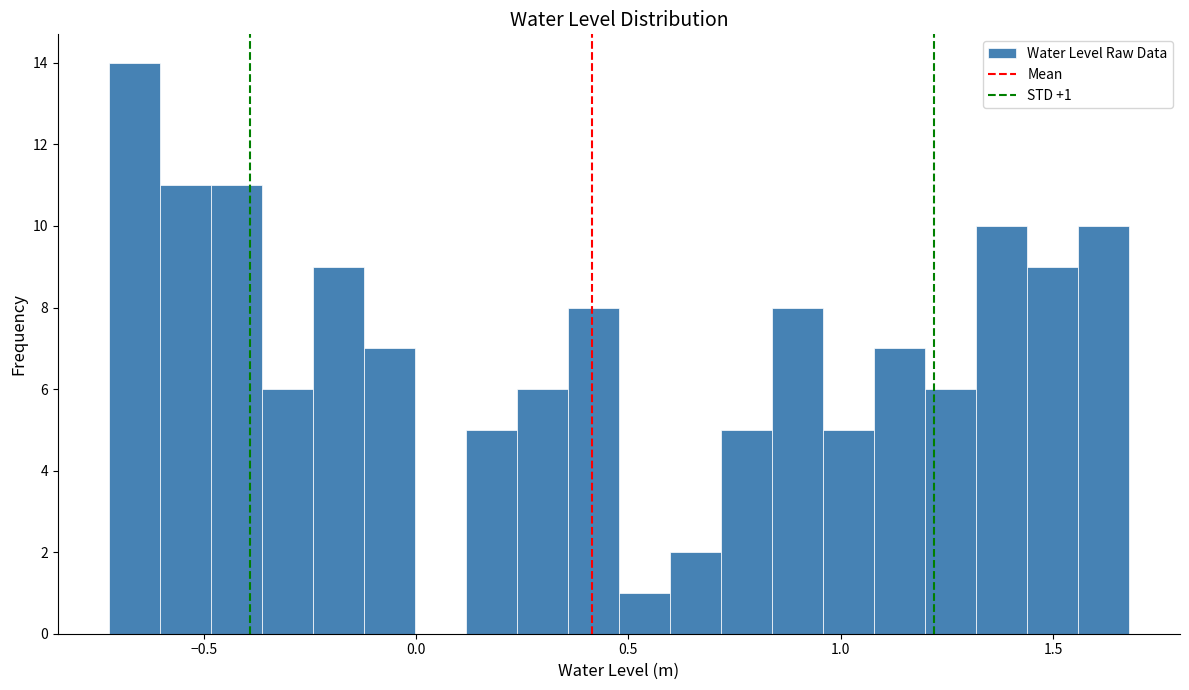

Around what value on the x-axis is the tallest bar? Give the approximate position of its centre, as read against the axis.

-0.65